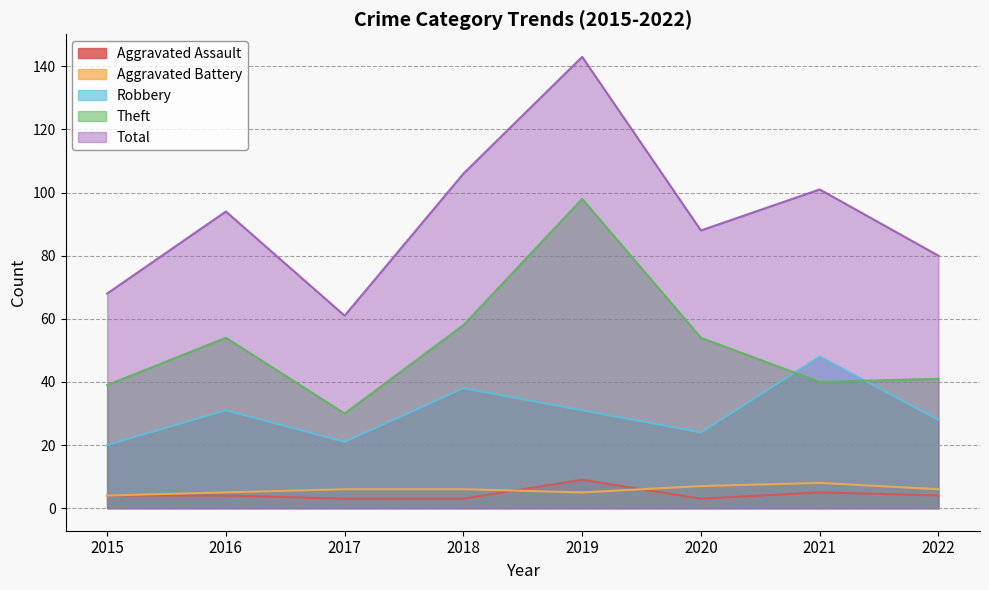

At how many categories does at least one series exceed 122?

1